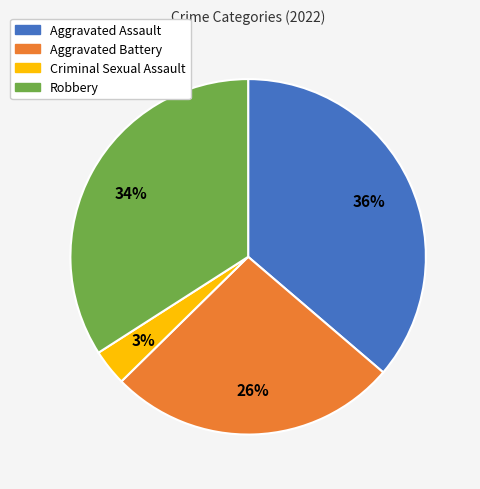

To the nearest percent, what portion does Robbery represent?

34%